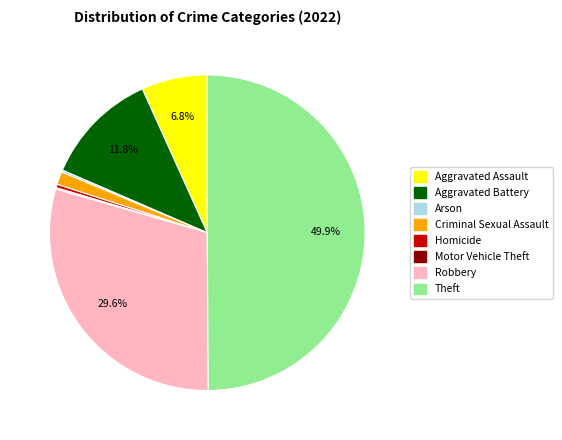

To the nearest percent, what is the combined percentage of Theft and Homicide?

50%